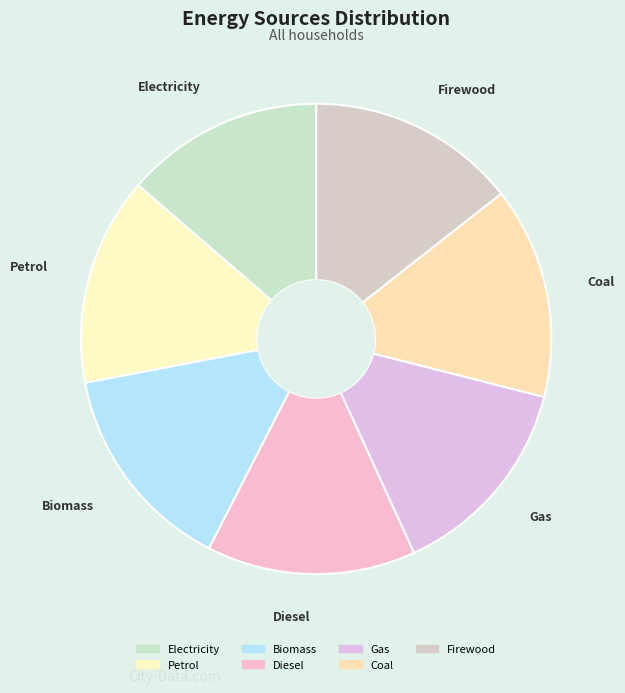

Does Coal represent more than half of the total?

No